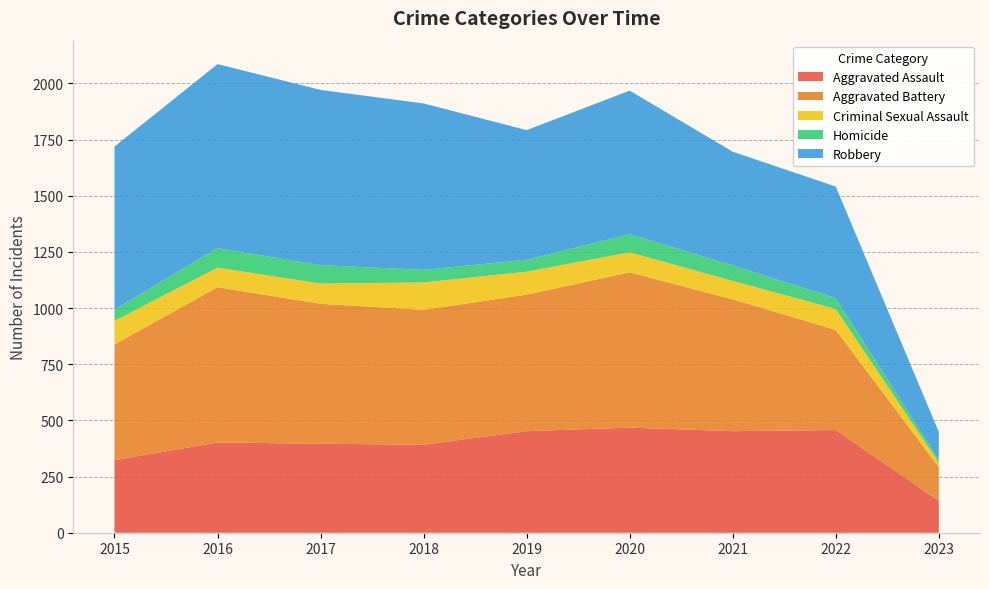

Reading left to right, extract all data points from this chart.

Aggravated Assault: 2015=323	2016=402	2017=396	2018=392	2019=452	2020=468	2021=452	2022=457	2023=142
Aggravated Battery: 2015=515	2016=691	2017=623	2018=600	2019=608	2020=691	2021=587	2022=446	2023=150
Criminal Sexual Assault: 2015=105	2016=87	2017=90	2018=122	2019=102	2020=89	2021=82	2022=93	2023=20
Homicide: 2015=50	2016=87	2017=82	2018=56	2019=53	2020=81	2021=69	2022=48	2023=12
Robbery: 2015=726	2016=819	2017=780	2018=741	2019=577	2020=639	2021=506	2022=497	2023=125